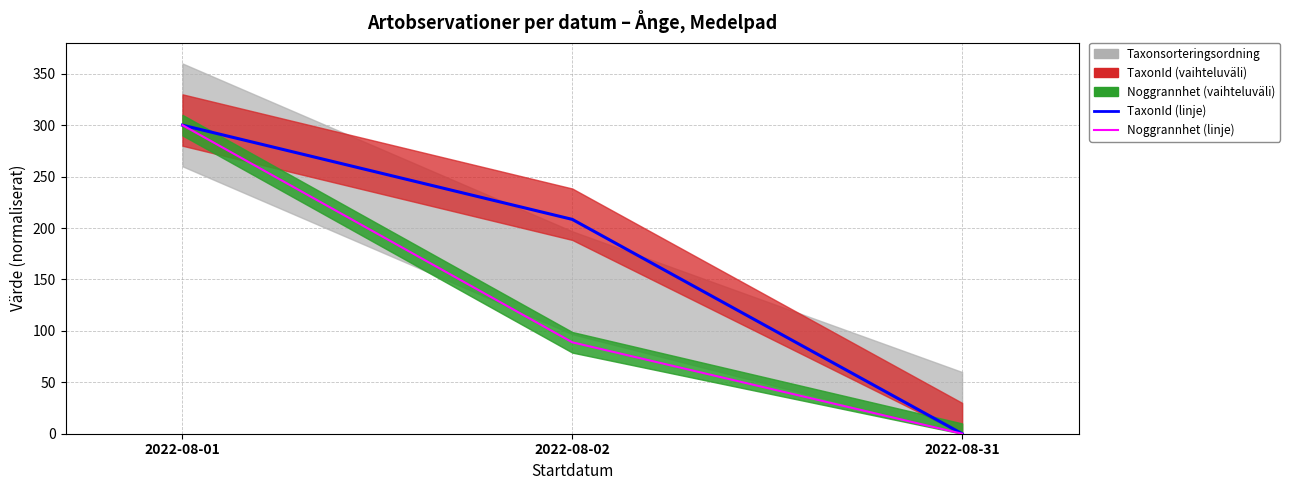

Reading left to right, what are all the values shown in this chart?

TaxonId (linje): 300.0	208.4	0.0
Noggrannhet (linje): 300.0	88.9	0.0